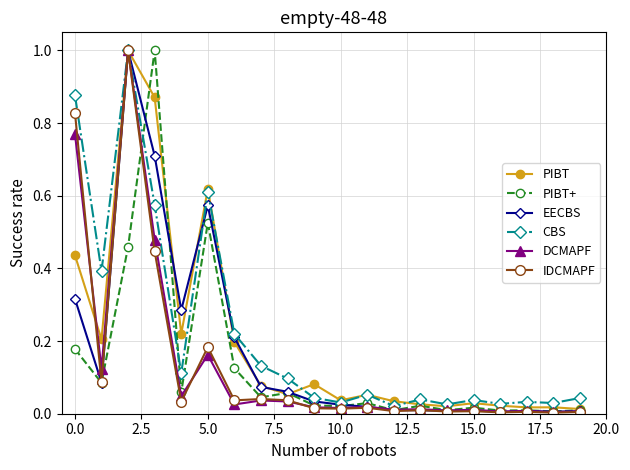

In CBS, how many points are higher than both neighbors (excluding endpoints)?

6